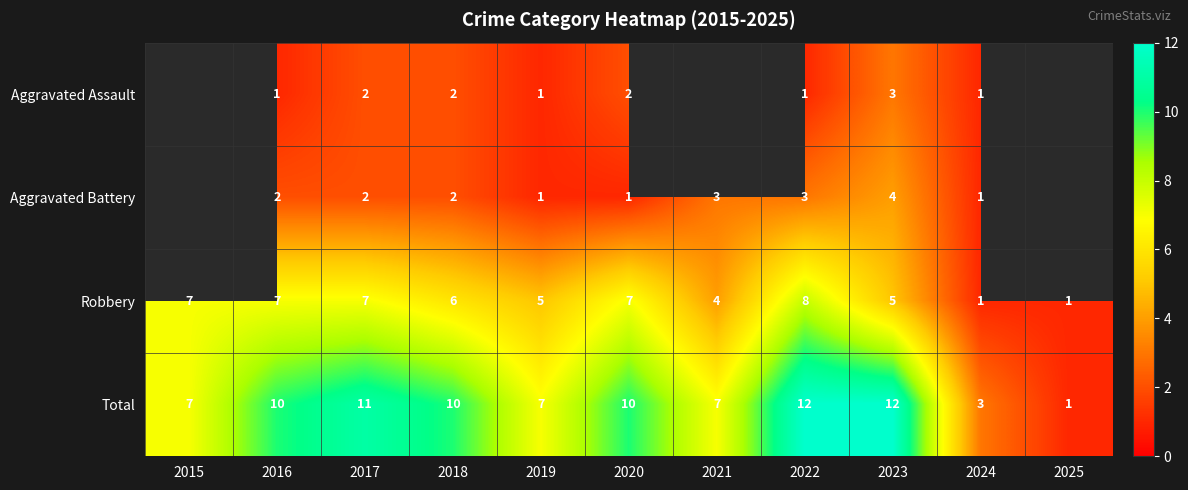

What is the highest value of the Total series?

12